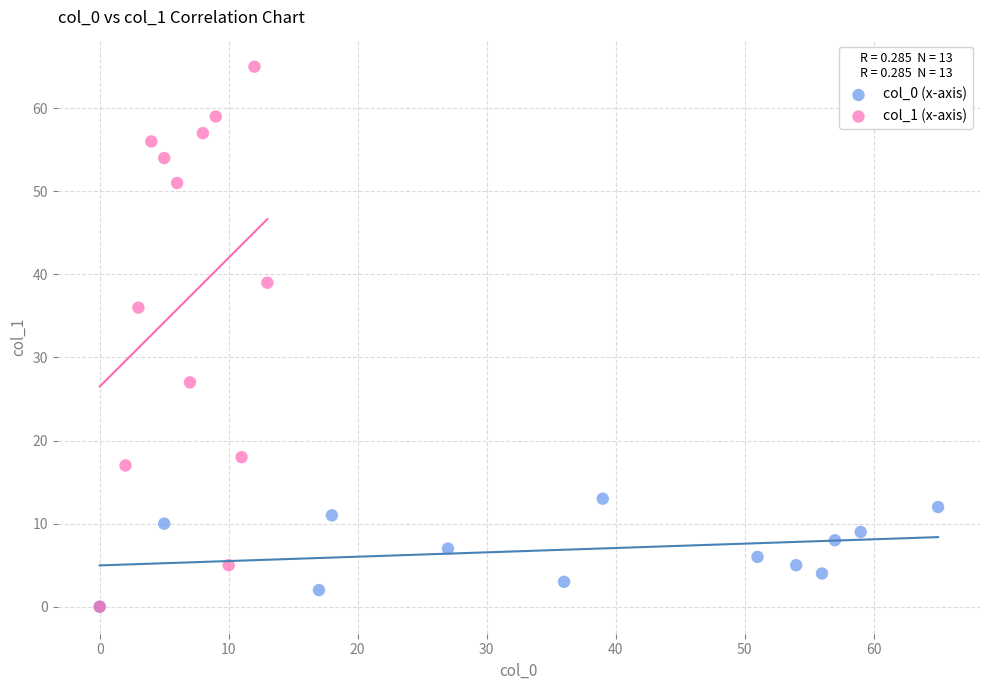

Which series has the largest Y range (max minus min)?

col_1 (x-axis)